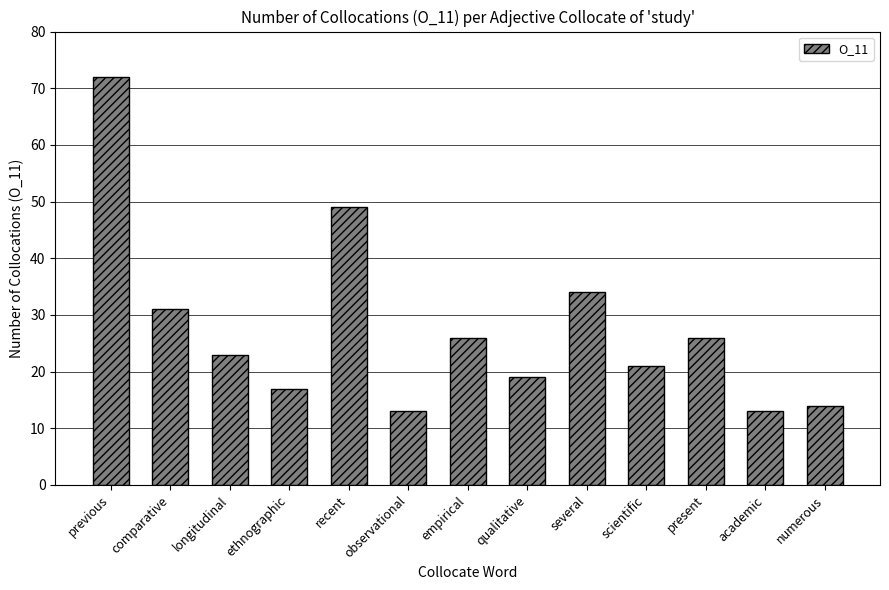

Reading right to left, extract all data points from this chart.

numerous=14	academic=13	present=26	scientific=21	several=34	qualitative=19	empirical=26	observational=13	recent=49	ethnographic=17	longitudinal=23	comparative=31	previous=72